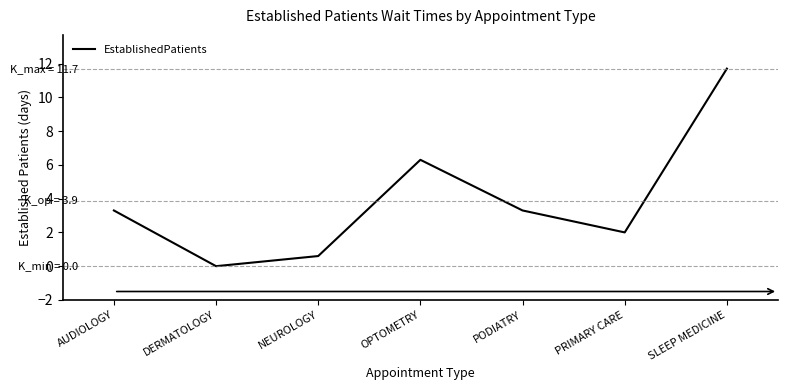

How many interior local valleys (lower than both neighbors) does the data have?

2